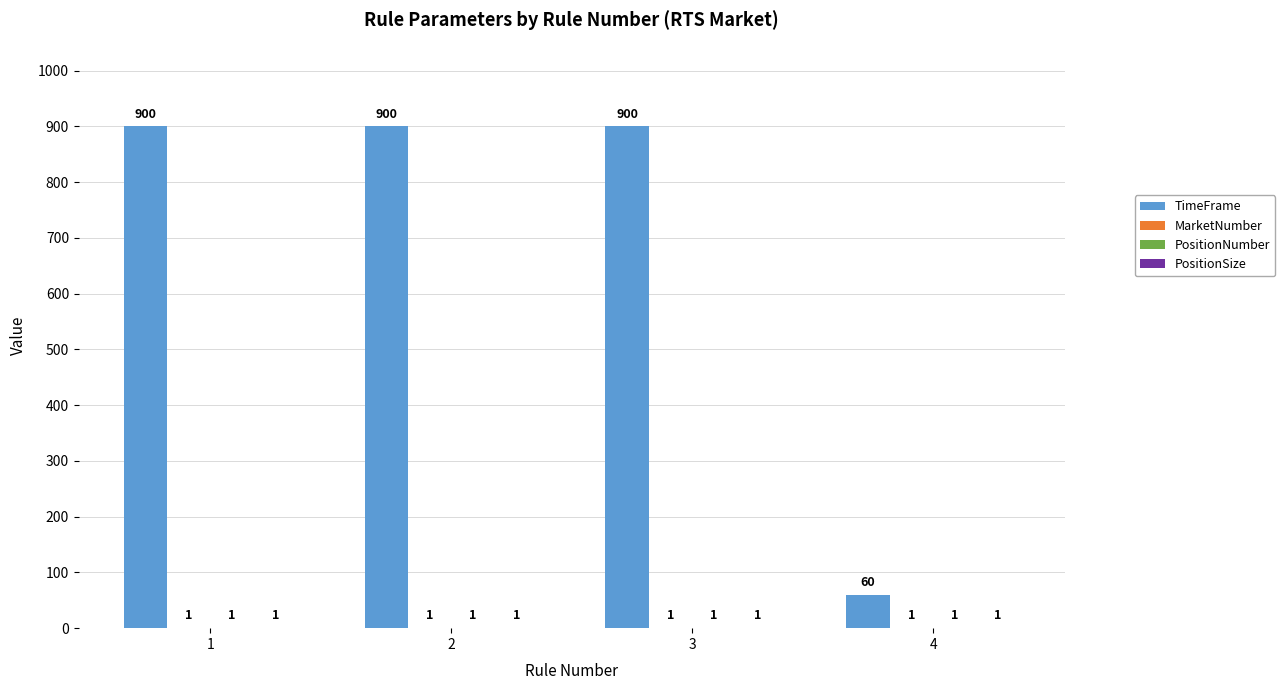

Which series has the largest total across all categories?

TimeFrame